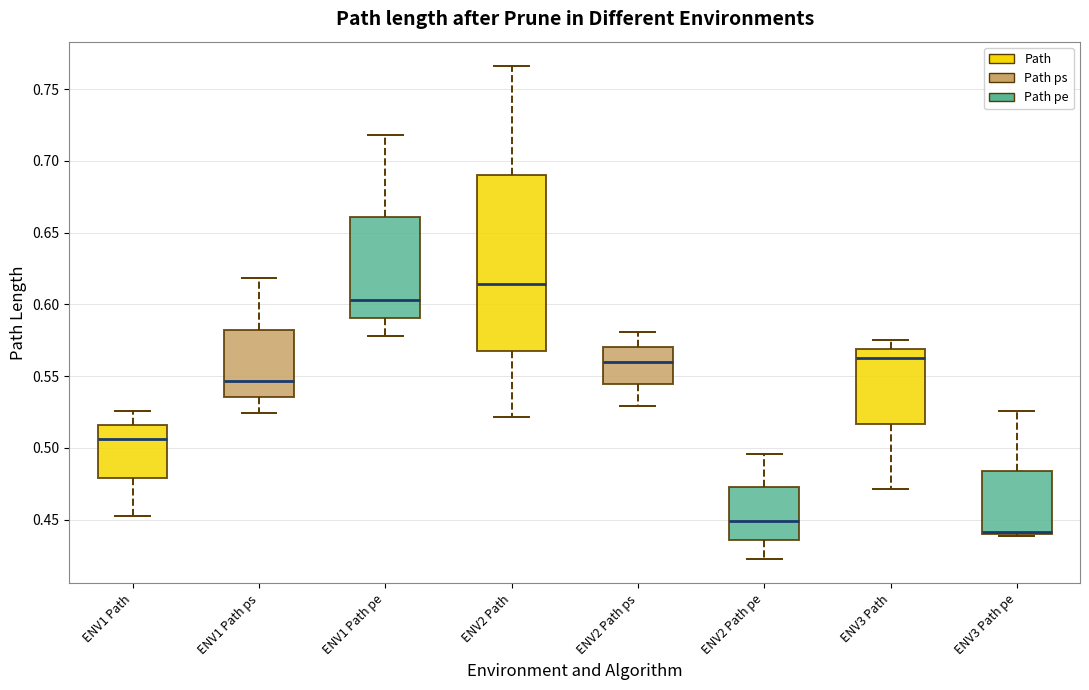

Reading left to right, transcribe this box plot: for each box, give where its median line is, the range the box spans, and where its two whiskers end, as read against the y-axis. The values are not printed on the chart, so give them approximately, as read against the axis.

ENV1 Path: median 0.505, box 0.480 to 0.515, whiskers 0.450 to 0.525
ENV1 Path ps: median 0.545, box 0.535 to 0.580, whiskers 0.525 to 0.620
ENV1 Path pe: median 0.605, box 0.590 to 0.660, whiskers 0.580 to 0.720
ENV2 Path: median 0.615, box 0.570 to 0.690, whiskers 0.520 to 0.765
ENV2 Path ps: median 0.560, box 0.545 to 0.570, whiskers 0.530 to 0.580
ENV2 Path pe: median 0.450, box 0.435 to 0.470, whiskers 0.425 to 0.495
ENV3 Path: median 0.560, box 0.515 to 0.570, whiskers 0.470 to 0.575
ENV3 Path pe: median 0.440 (drawn on the box's lower edge), box 0.440 to 0.485, whiskers 0.440 to 0.525